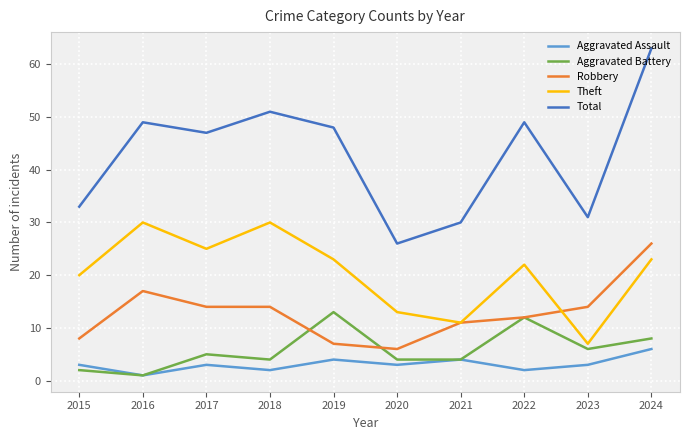

Is the value of Aggravated Assault at 2018 greater than the value of Robbery at 2015?

No